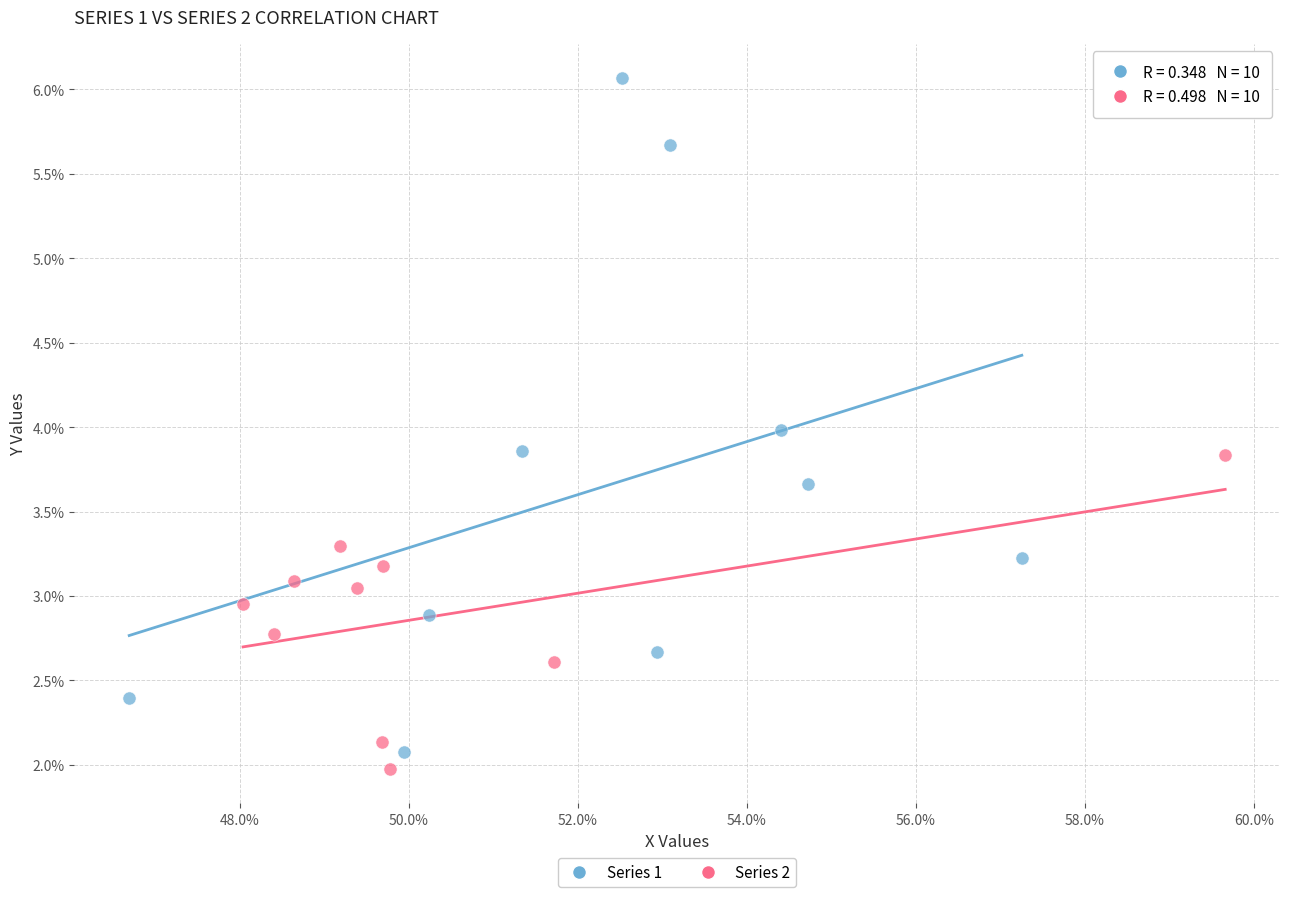

Which series reaches the maximum Y coordinate?

Series 1